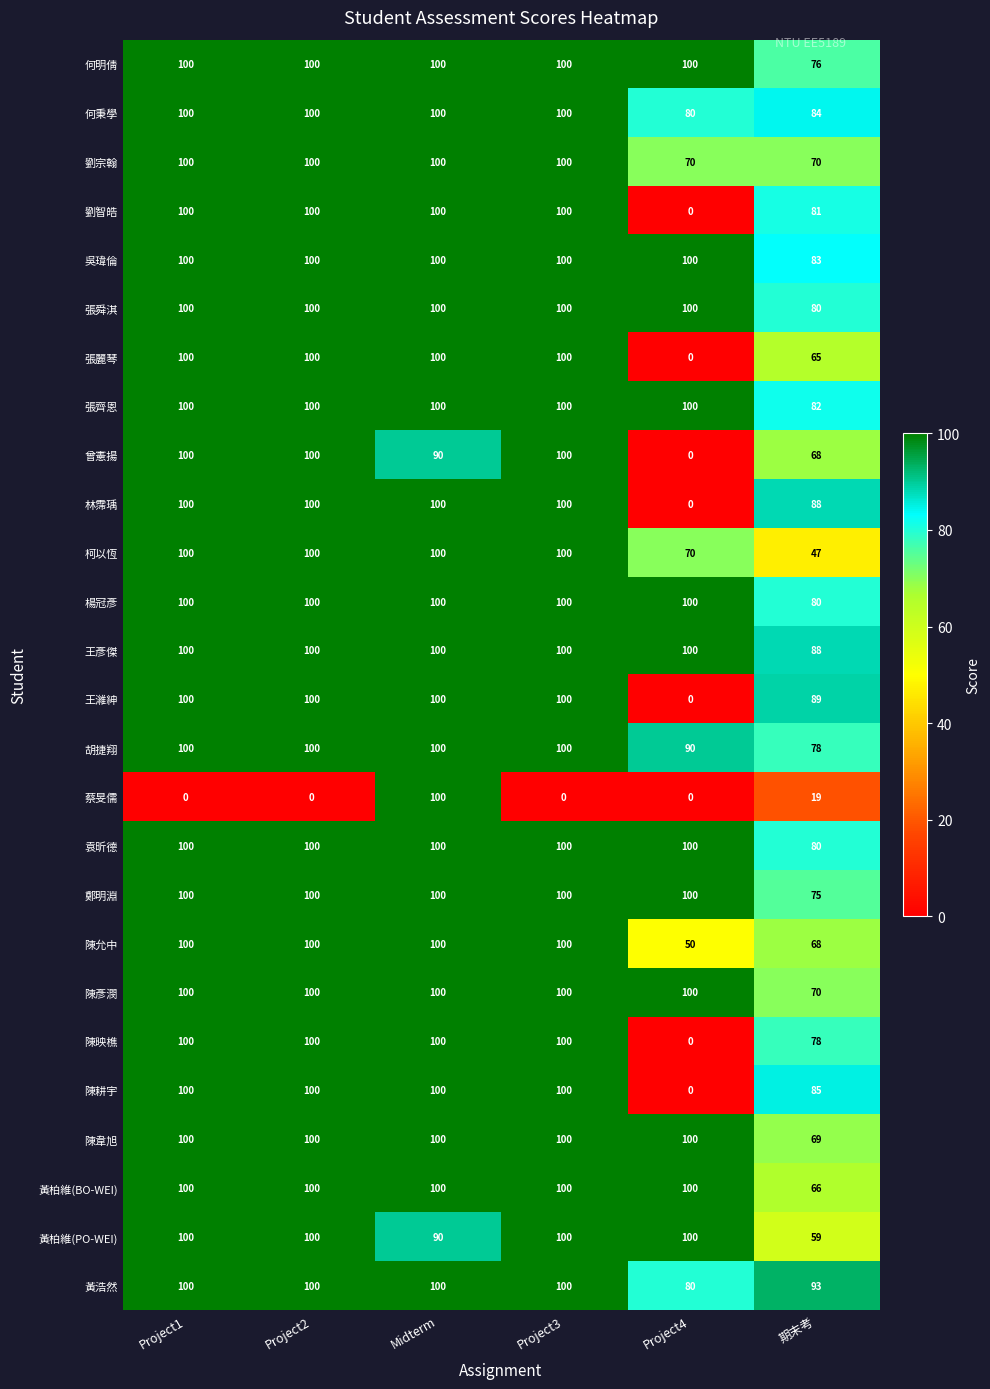

What is the total value across all series at Project2?

2500